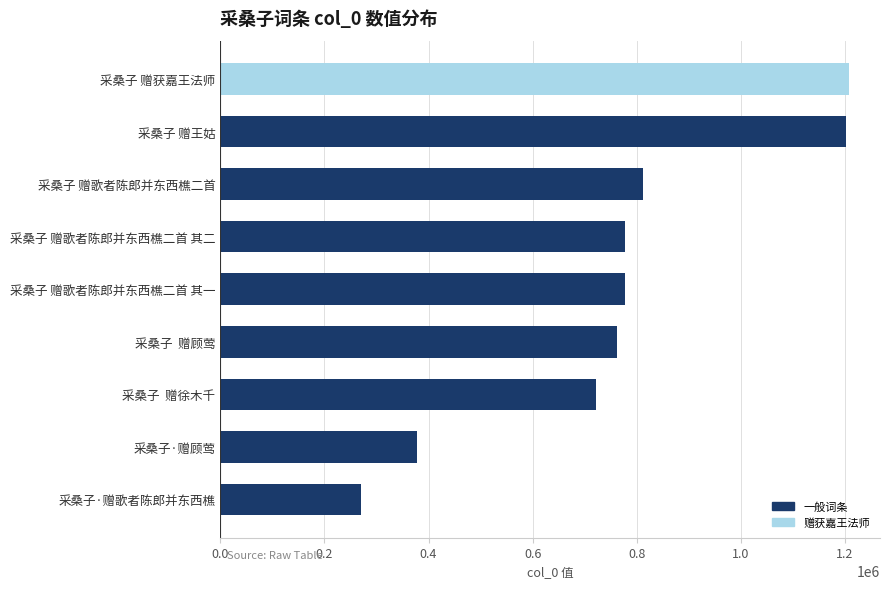

What is the sum of all values?

6912365